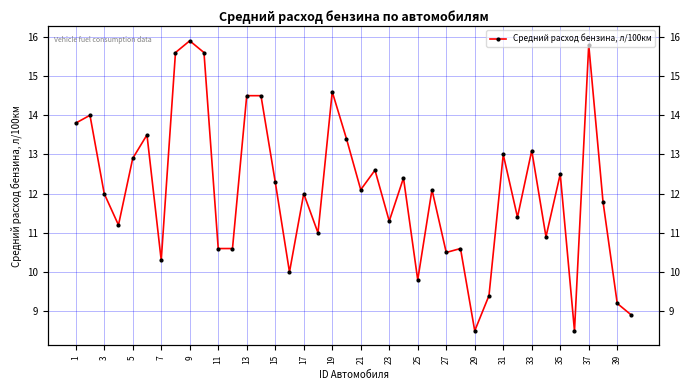

Where does the data first go above 12?

1